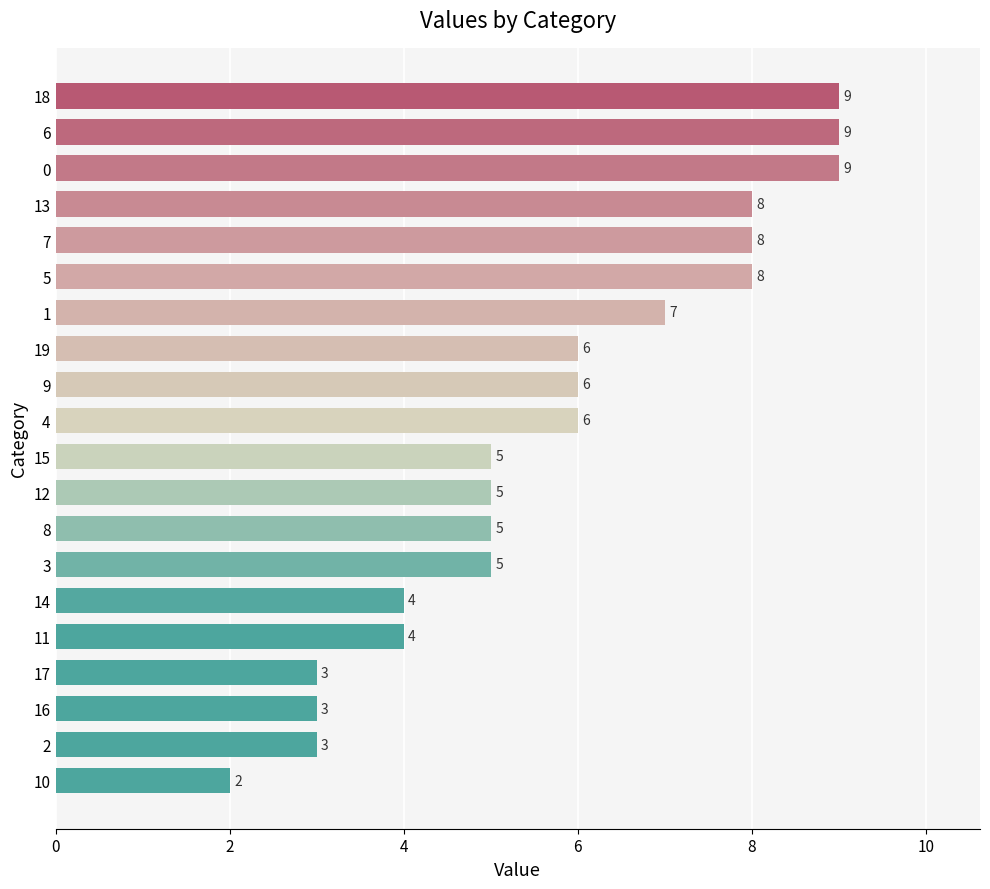

What is the difference between the values at 10 and 19?

4